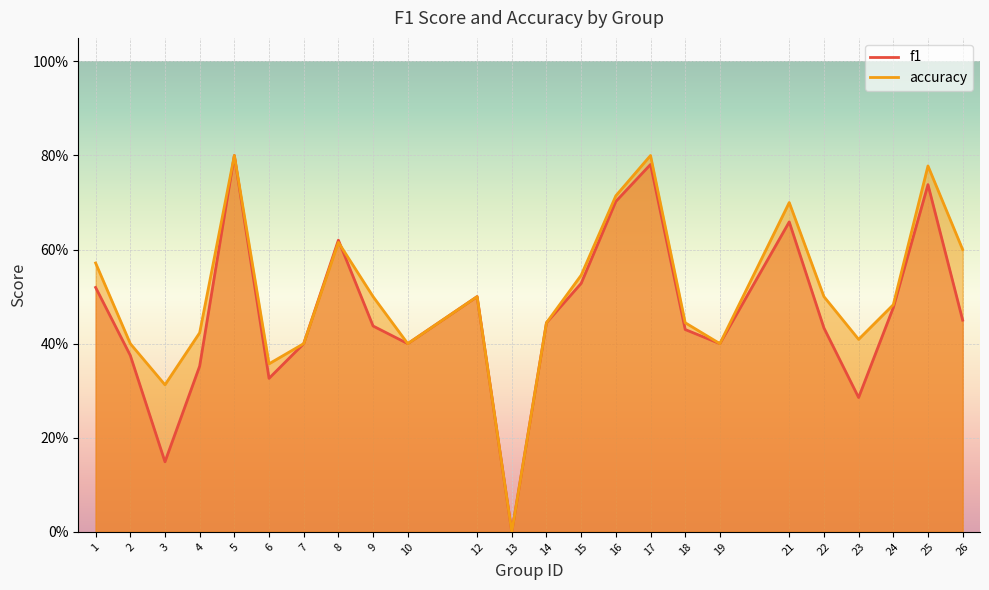

At which label does f1 reach its minimum?

13